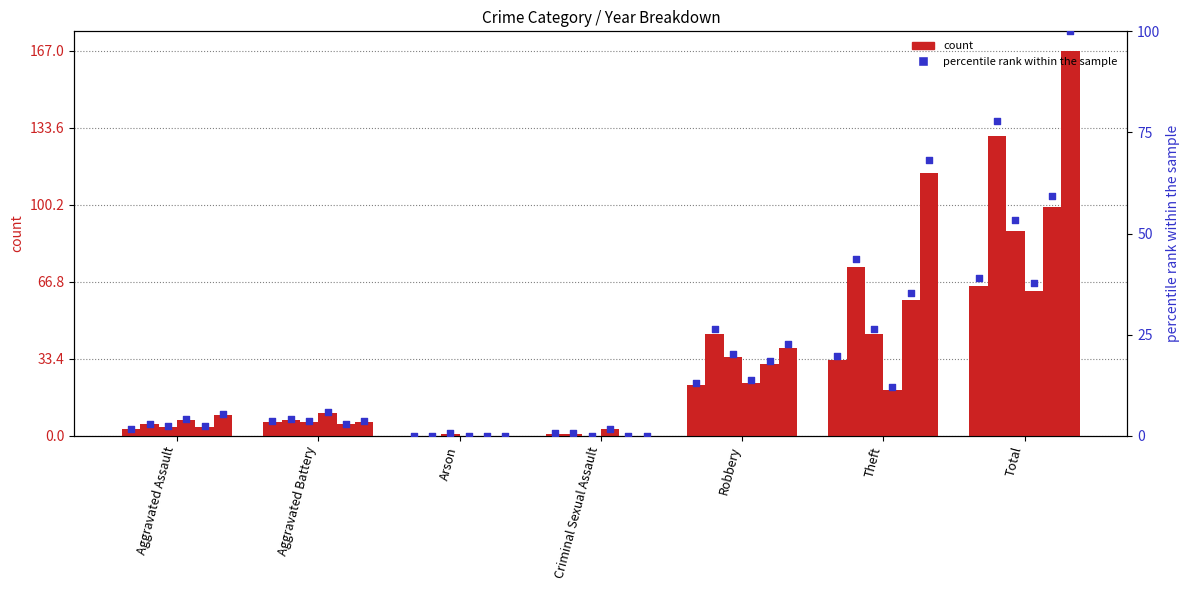

At which category is the sum across all series the highest?

Total